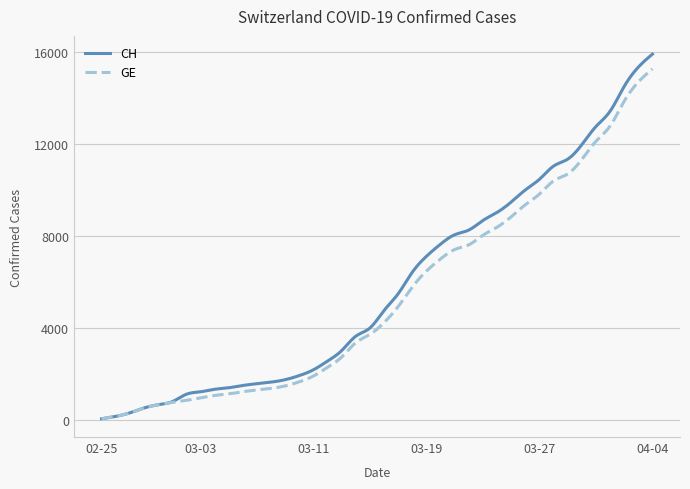

Rank the series by their average value, from highest to lowest.

CH, GE